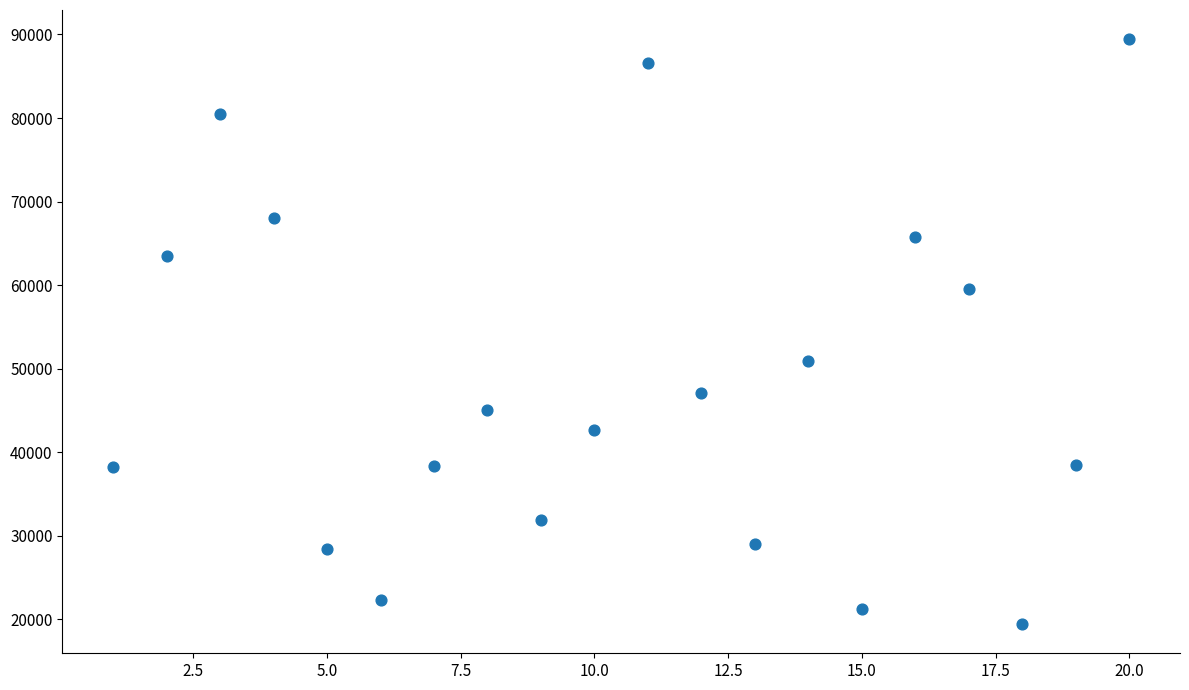

What Y value in the scatter plot is closest to 54435?

50966